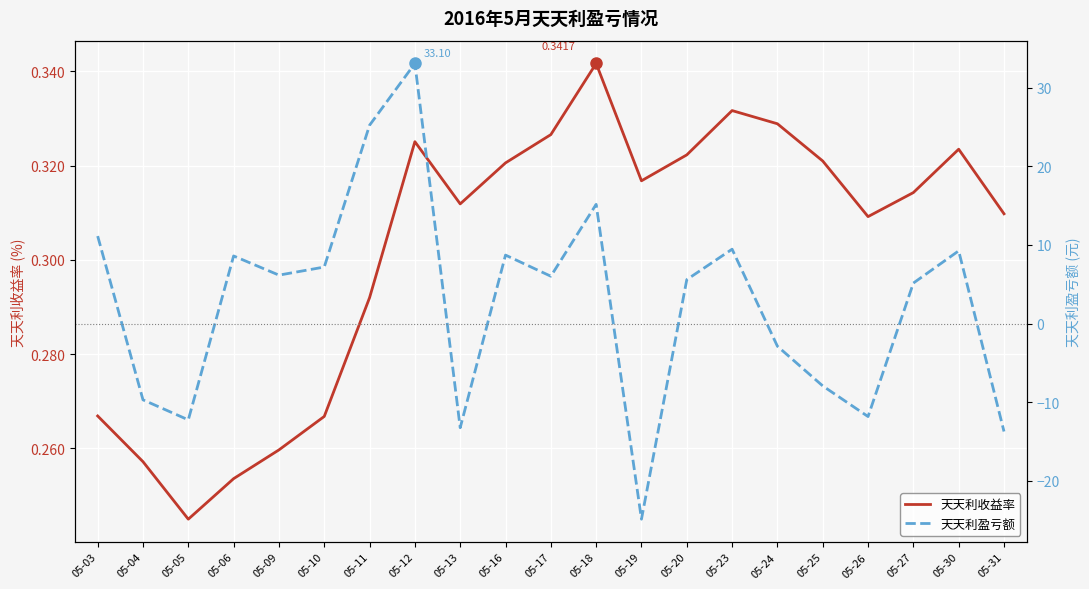

Is the value of 天天利收益率 at 05-25 greater than the value of 天天利盈亏额 at 05-11?

No